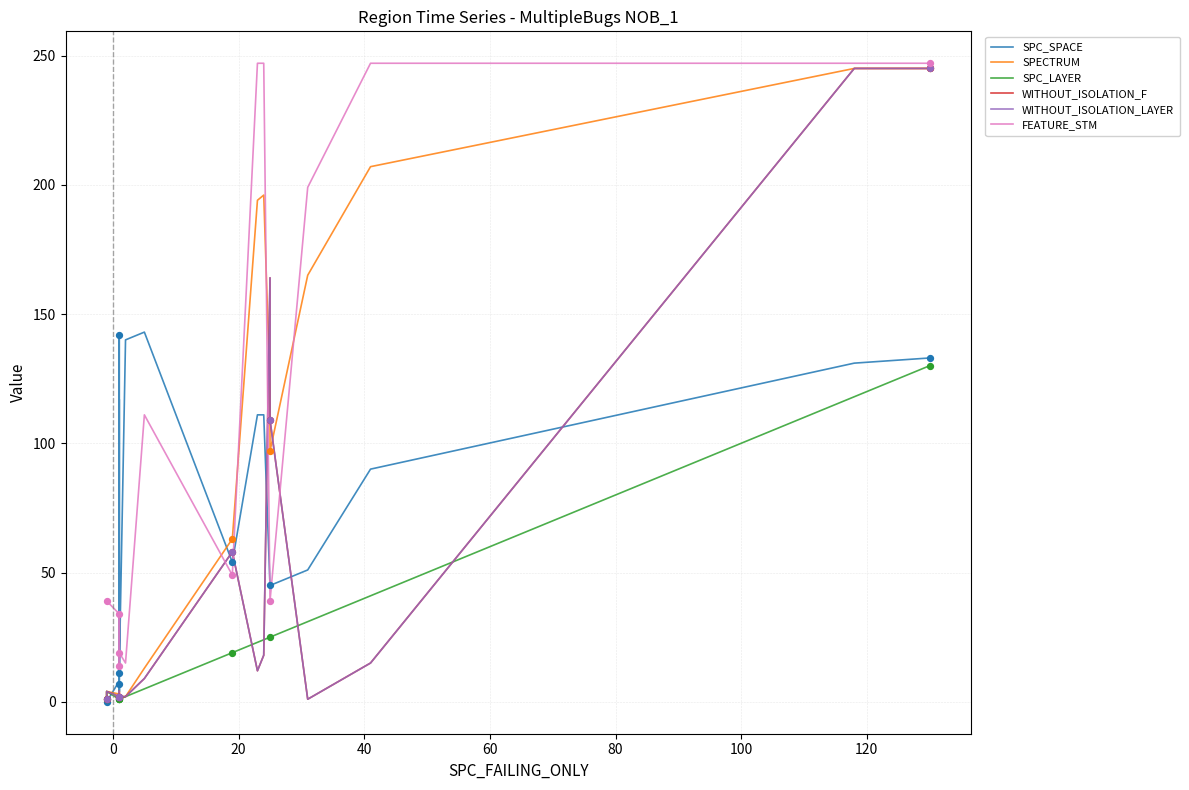

Which series reaches the minimum Y coordinate?

SPC_SPACE